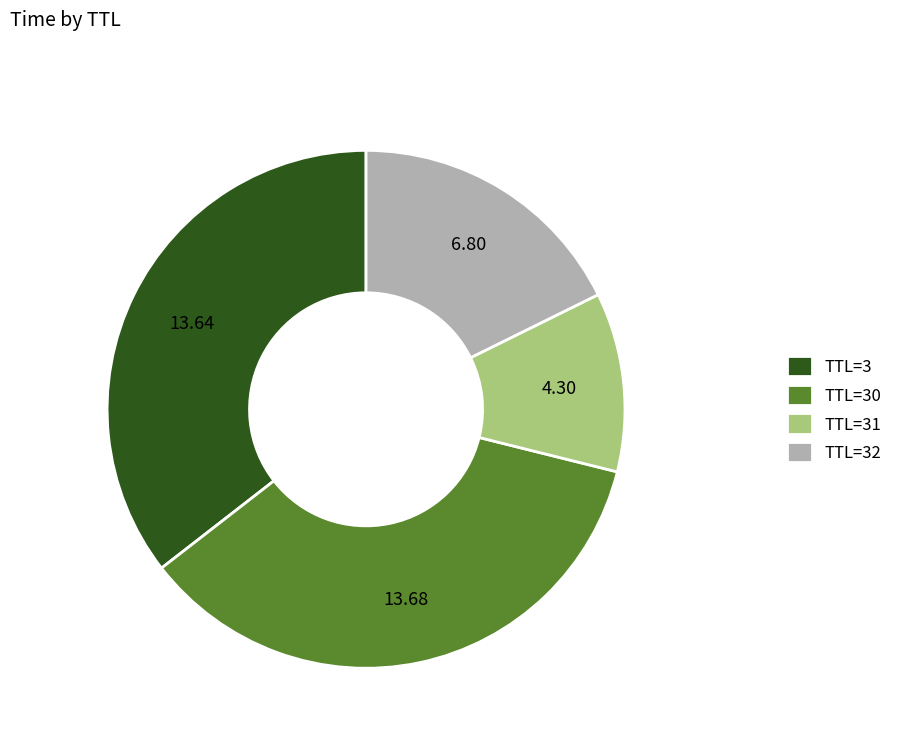

What is the ratio of the value at TTL=31 to the value at TTL=30?

0.3